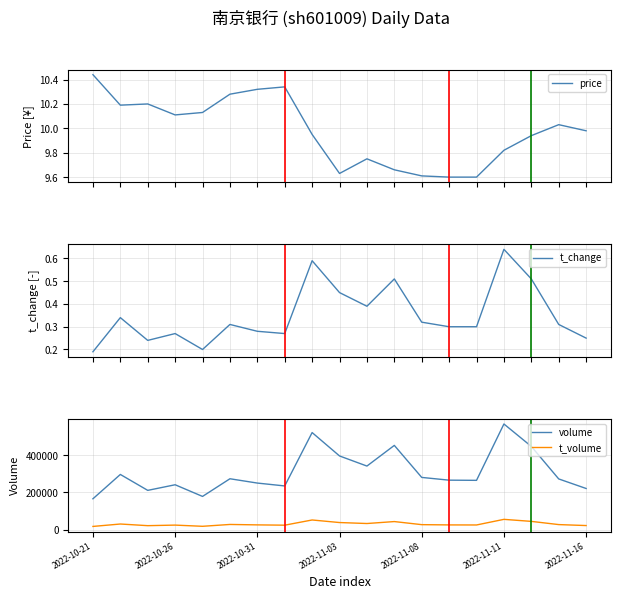

At which label is volume closest to 366733?

10